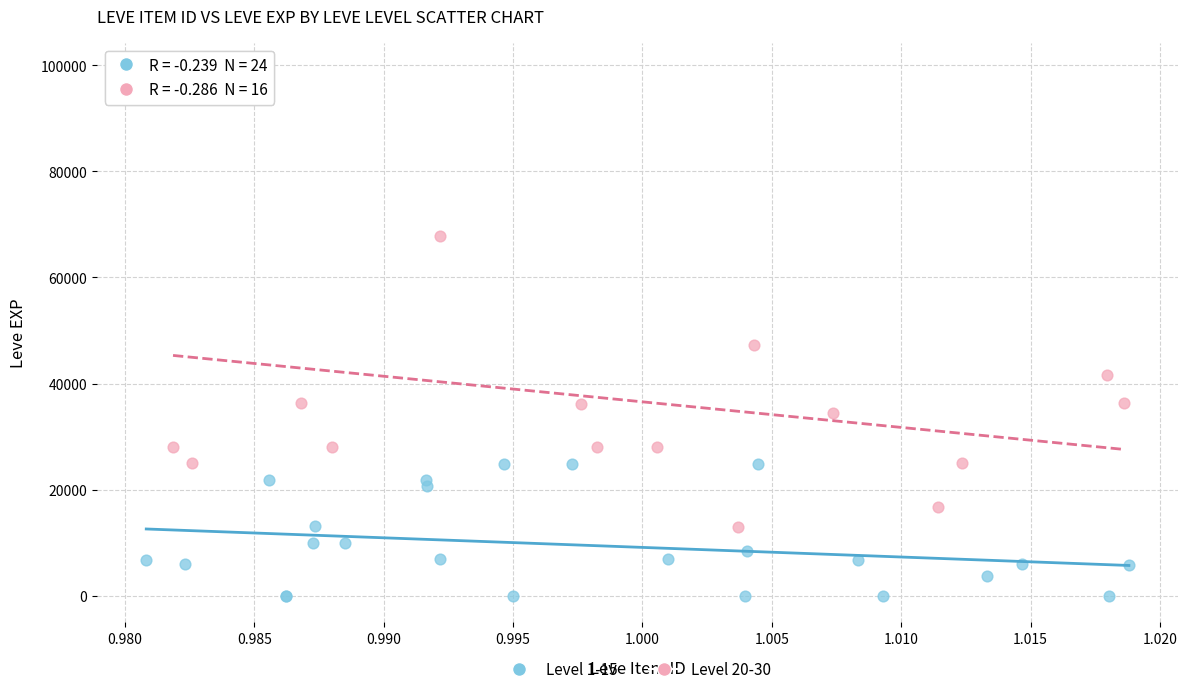

Which series reaches the maximum Y coordinate?

Level 20-30